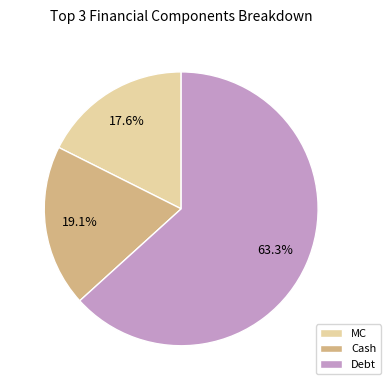

Approximately how many times larger is the value at MC compared to Debt?

0.3